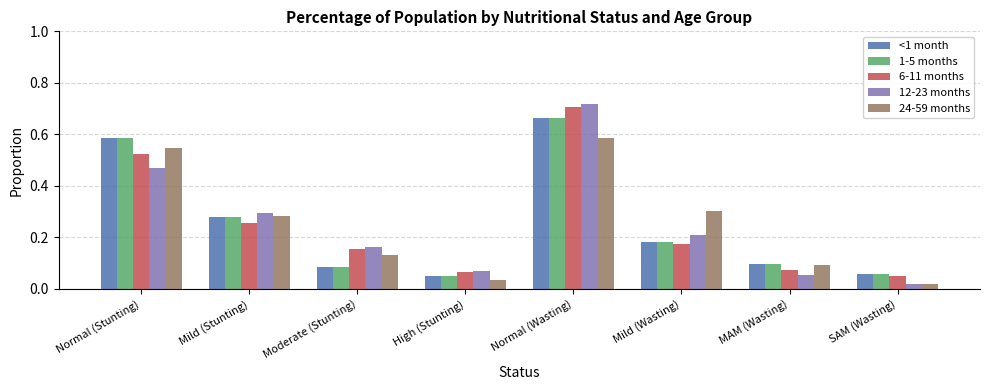

Is the value of 1-5 months at Mild (Wasting) greater than the value of 12-23 months at Mild (Wasting)?

No